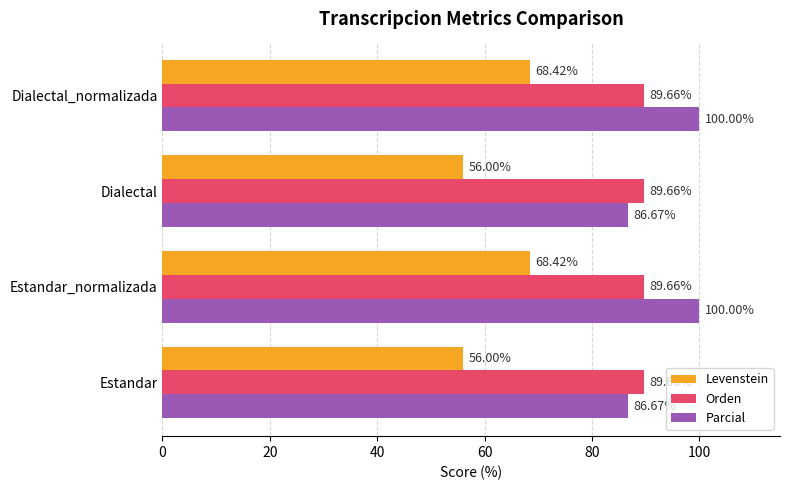

What is the sum of all Levenstein values?

248.8